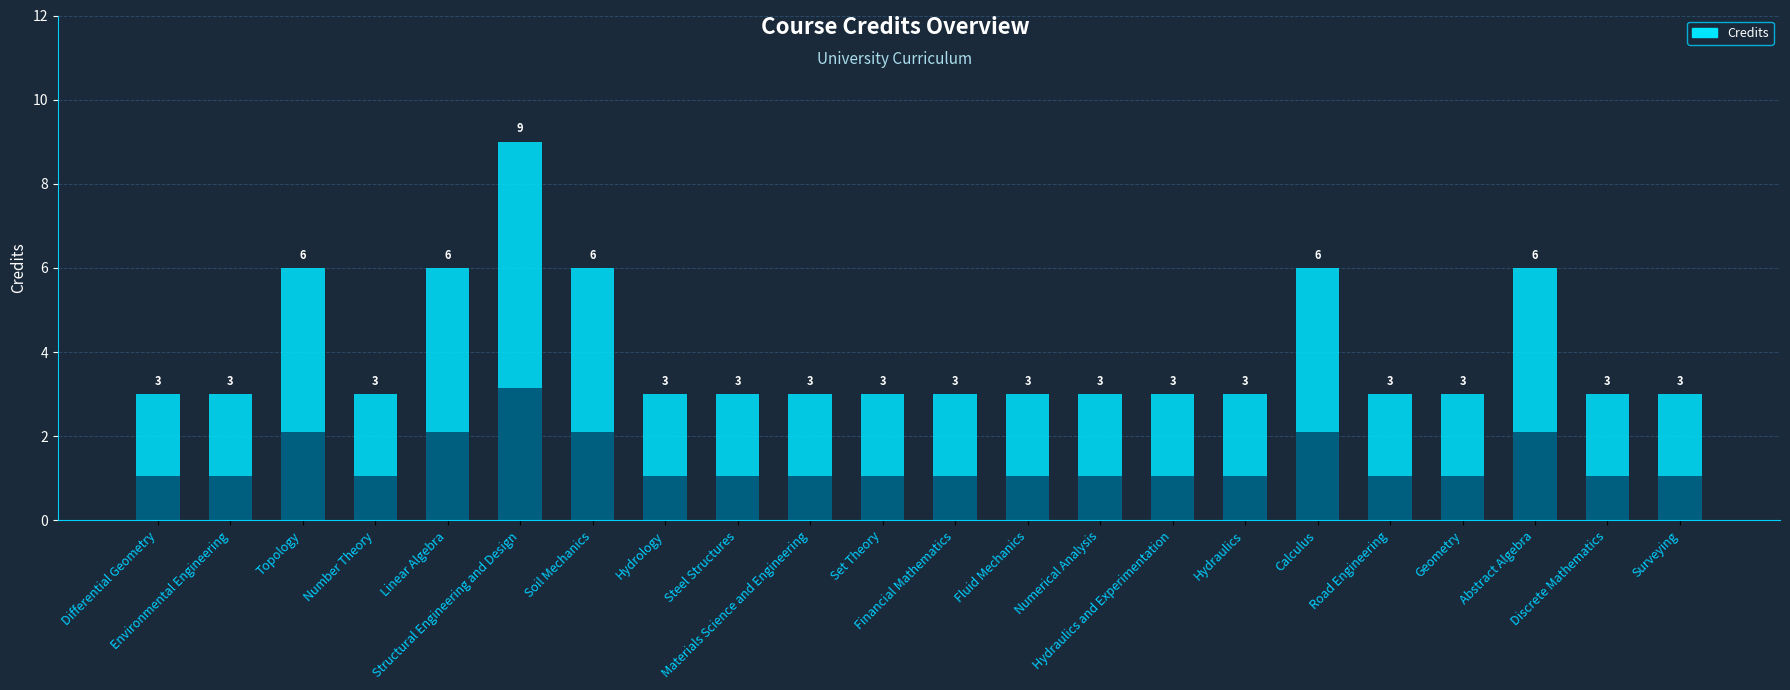

Count the values in the range 3 to 6.

21